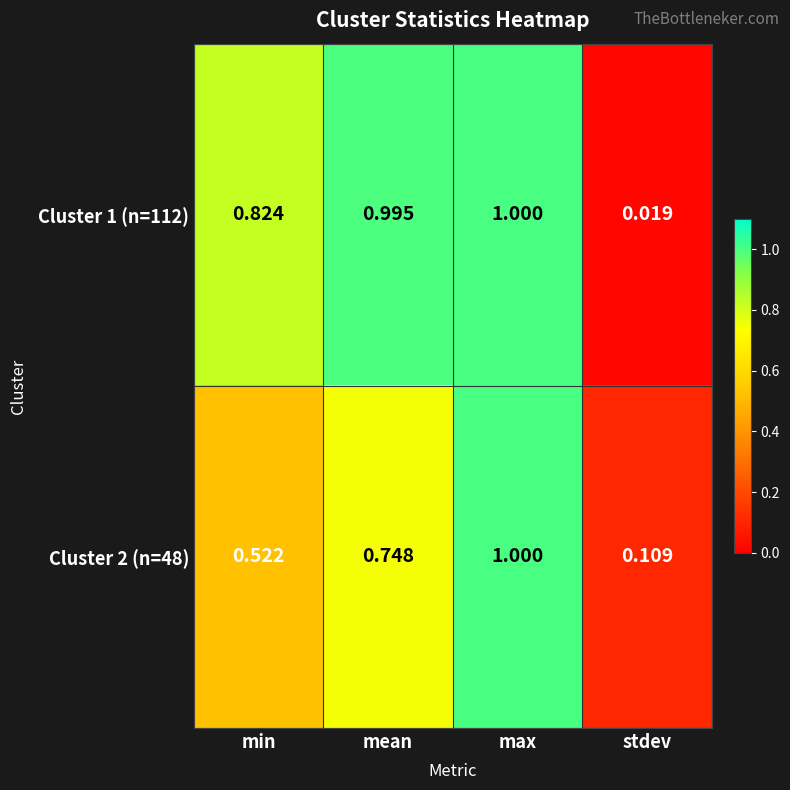

At which label is Cluster 2 (n=48) closest to 0?

stdev